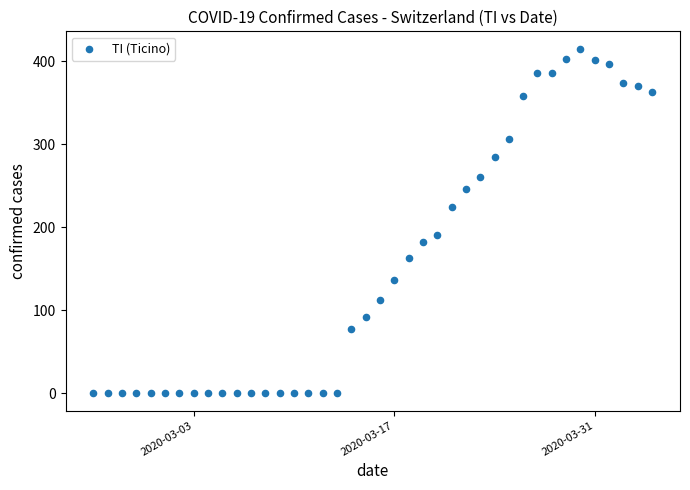

What is the range of Y values (max minus min)?

415